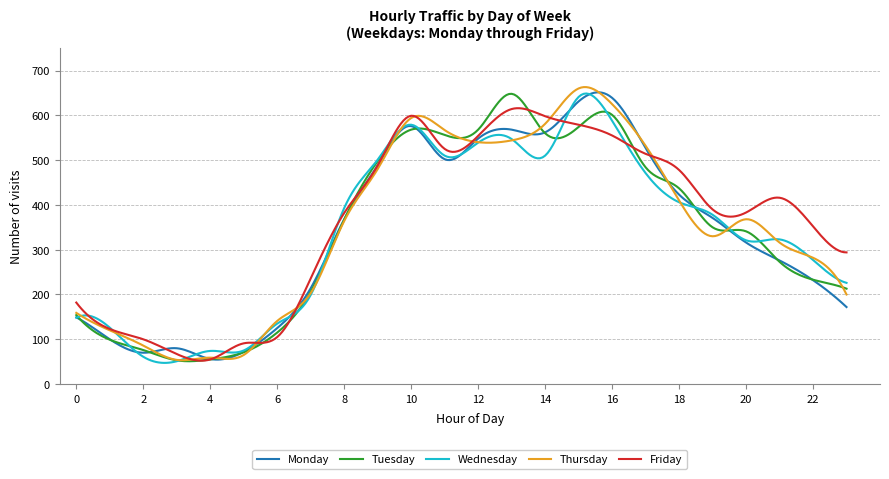

What is the minimum value for Wednesday?

47.3